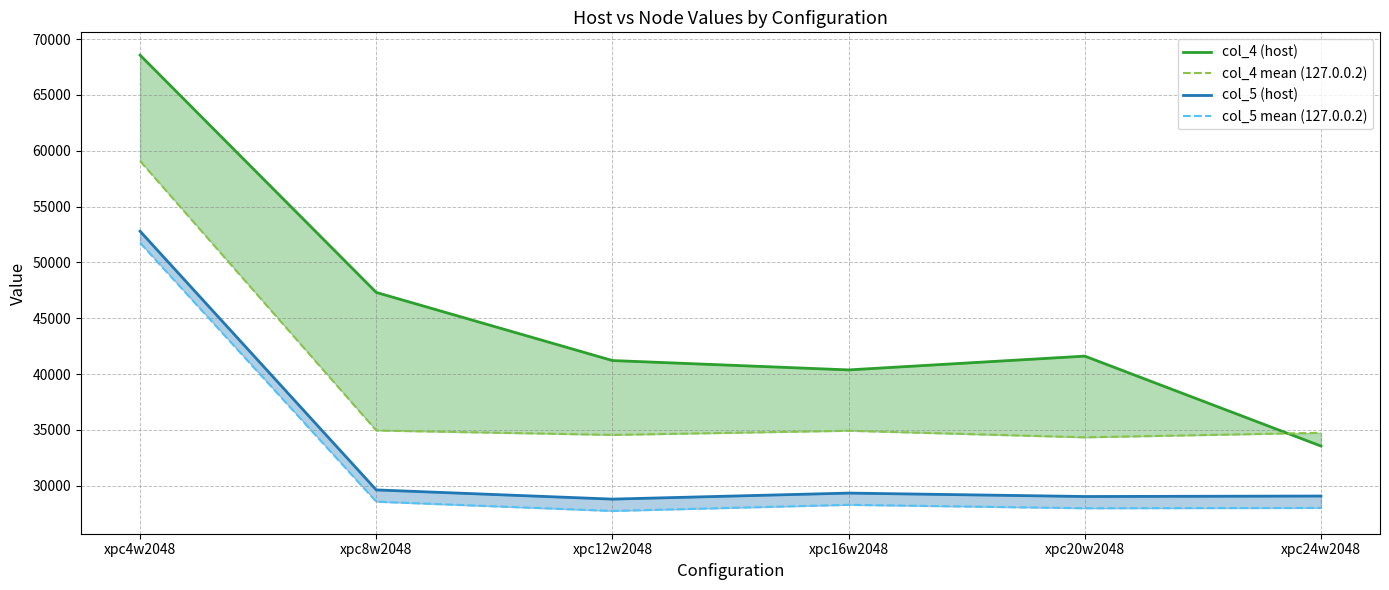

How many lines are shown in the chart?

4